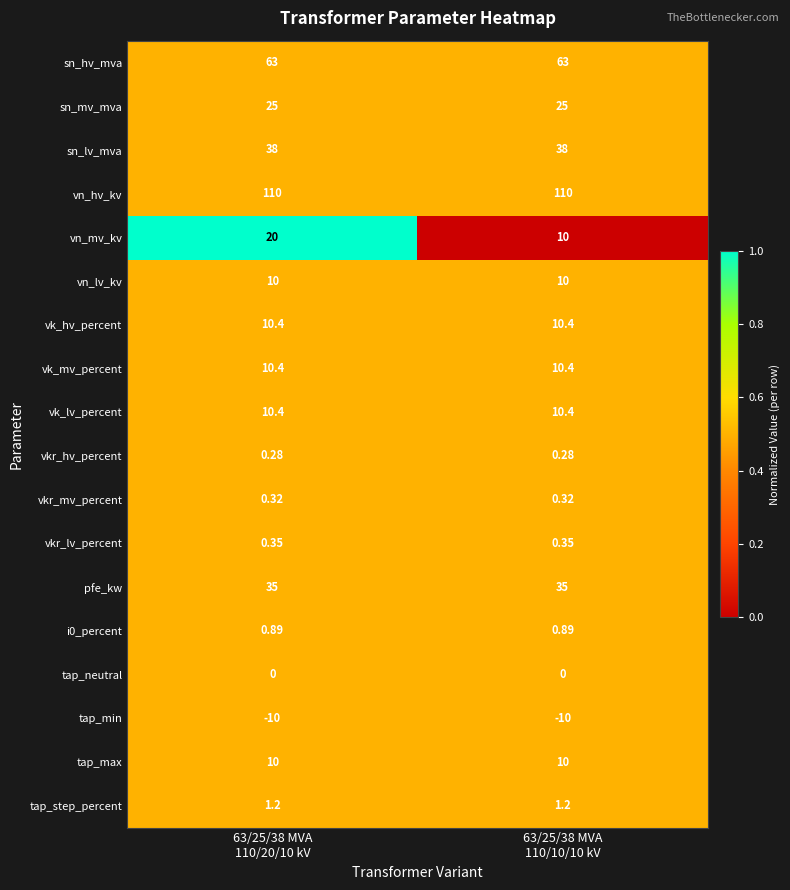

Which series has the widest spread of values?

vn_mv_kv